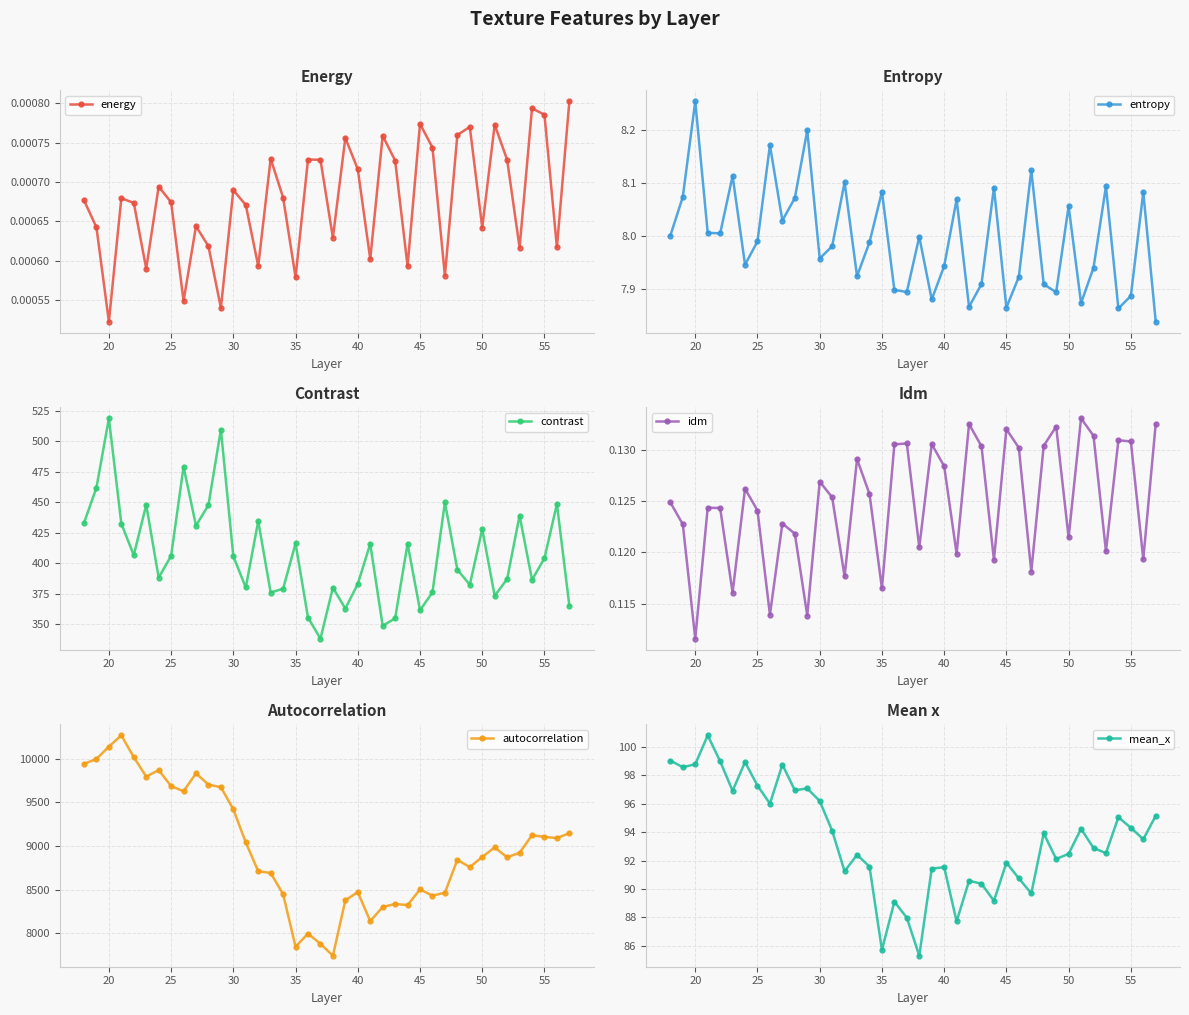

Where is the first local minimum for energy?

20